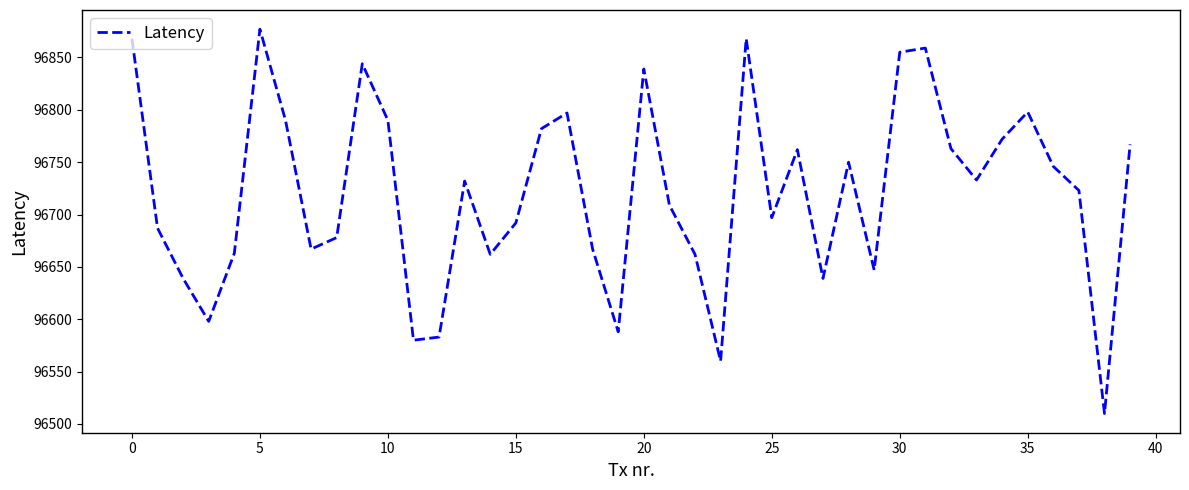

What is the minimum value shown in the chart?

96510